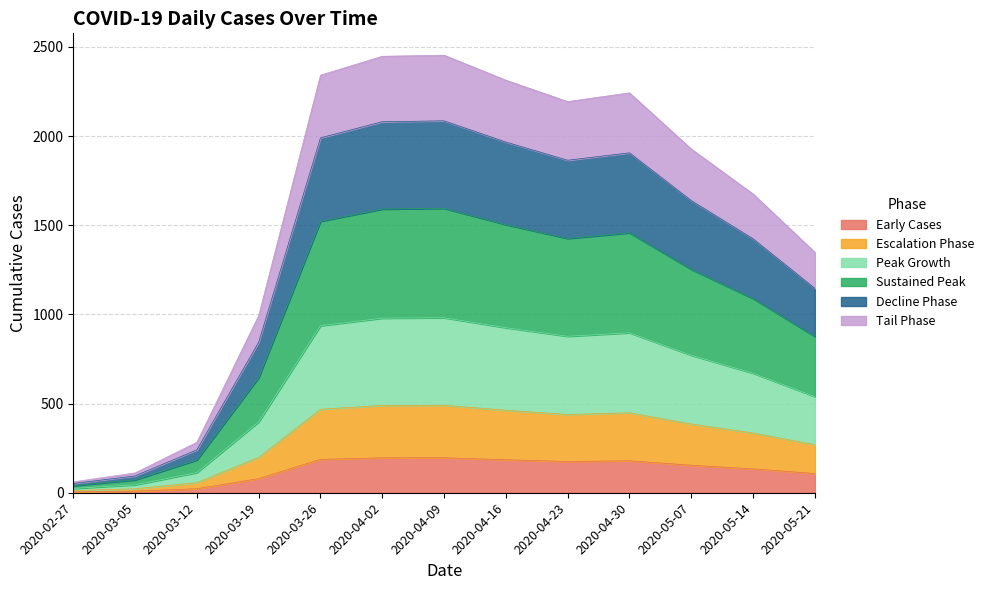

Count the number of values greater than 154.

7